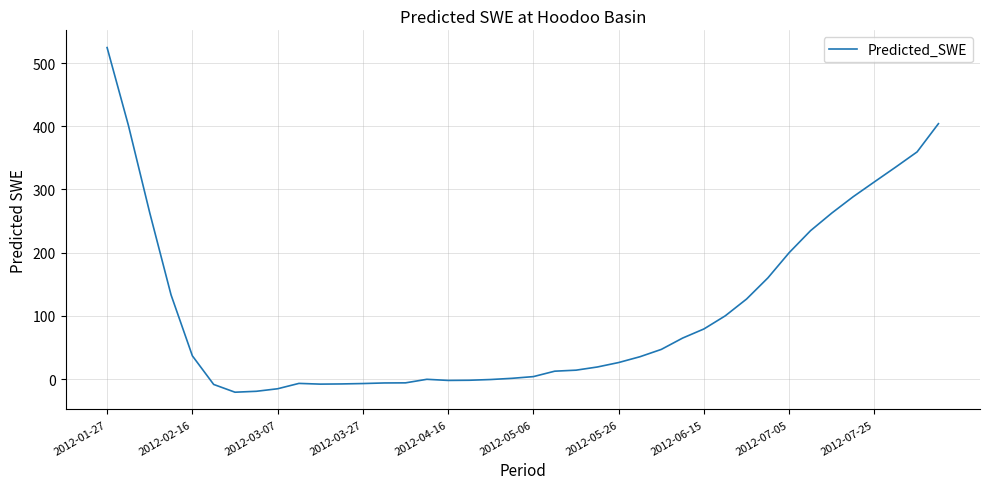

What is the difference between the maximum and minimum values?

545.5